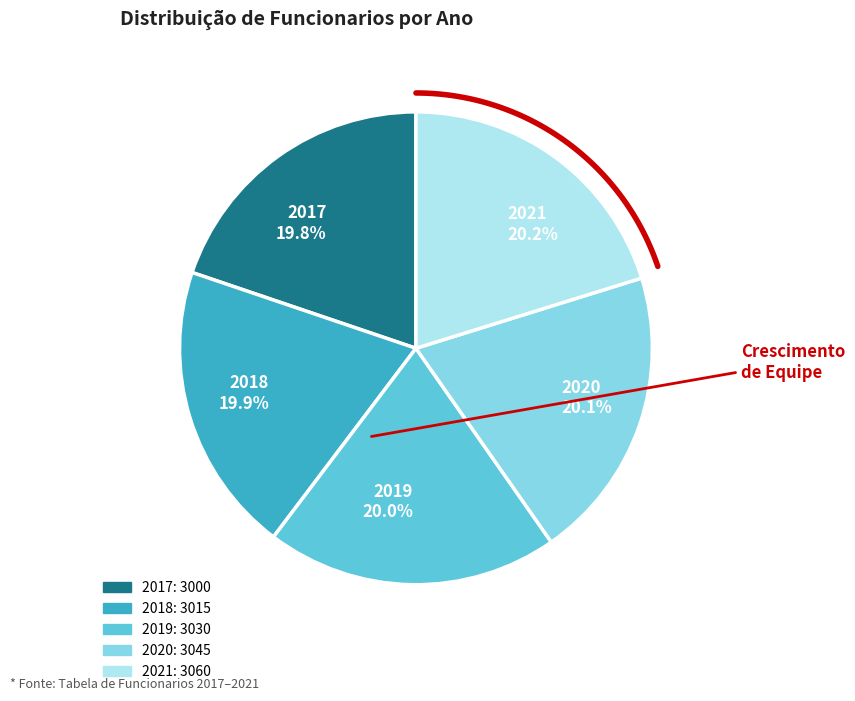

What is the smallest slice in the pie chart?

2017